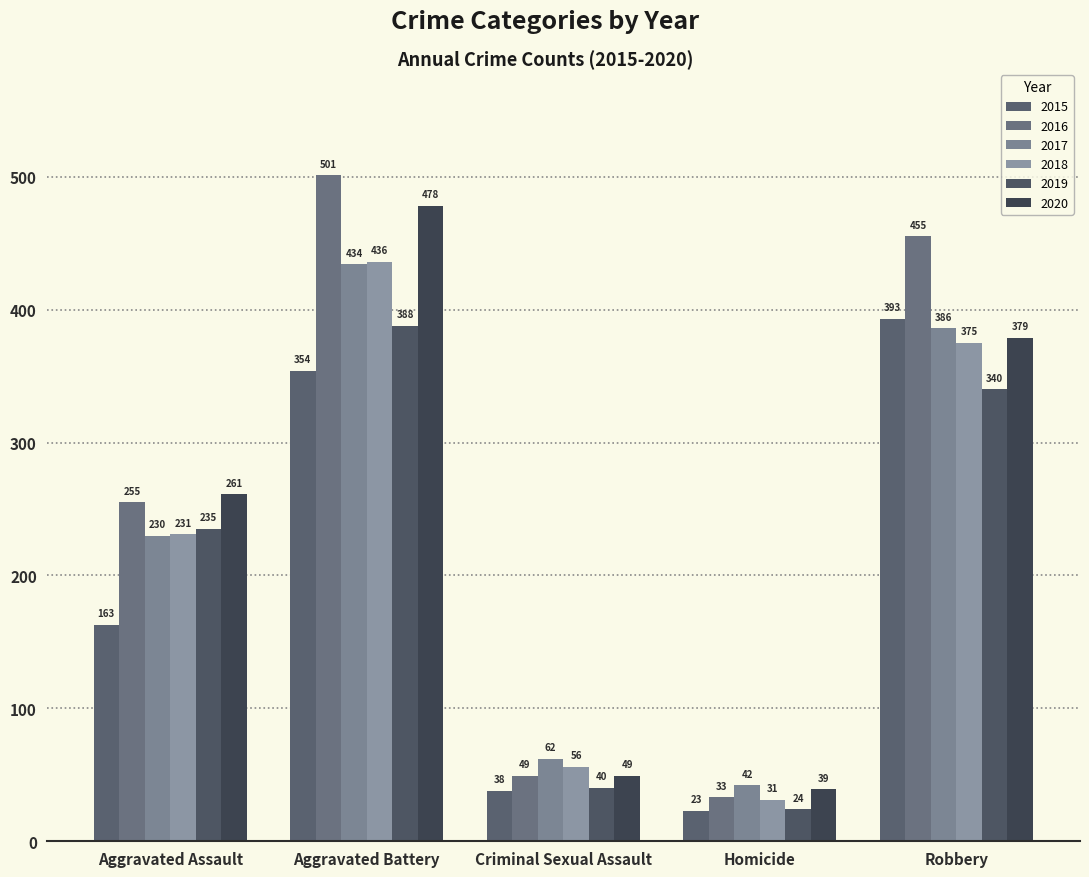

At Homicide, list the series in order from largest to smallest.

2017, 2020, 2016, 2018, 2019, 2015